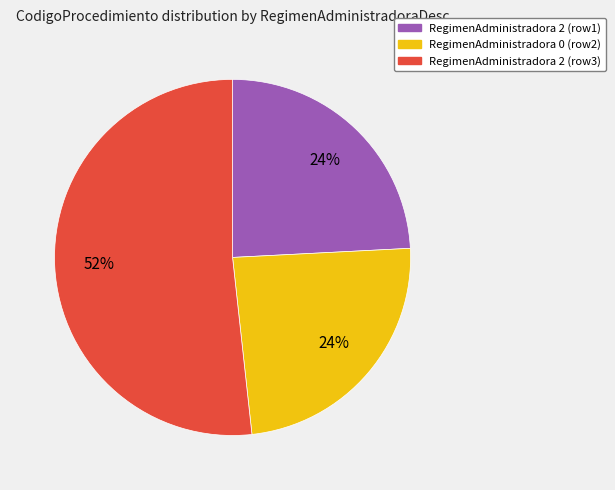

Do RegimenAdministradora 0 (row2) and RegimenAdministradora 2 (row1) together represent more than half of the pie?

No